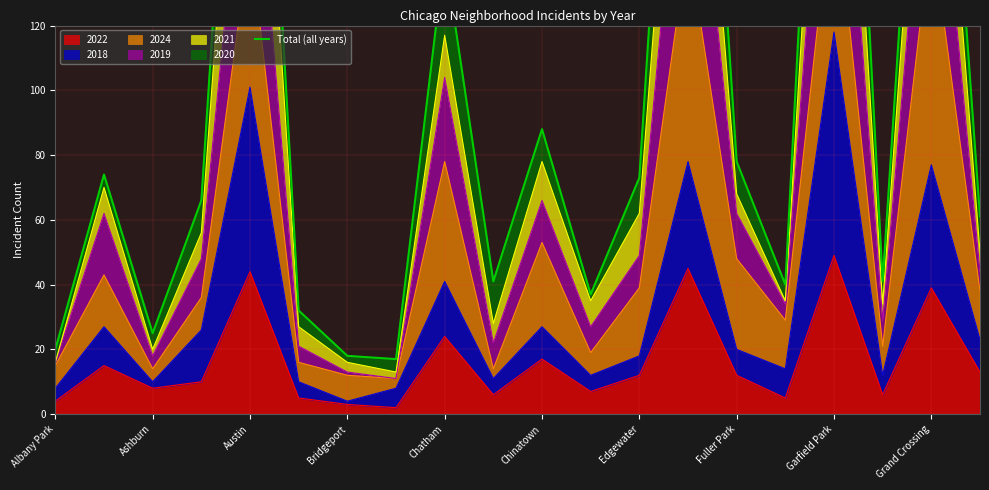

Reading left to right, transcribe all the data shown in this chart.

20	74	25	66	297	32	18	17	142	41	88	37	73	306	78	40	328	41	270	61